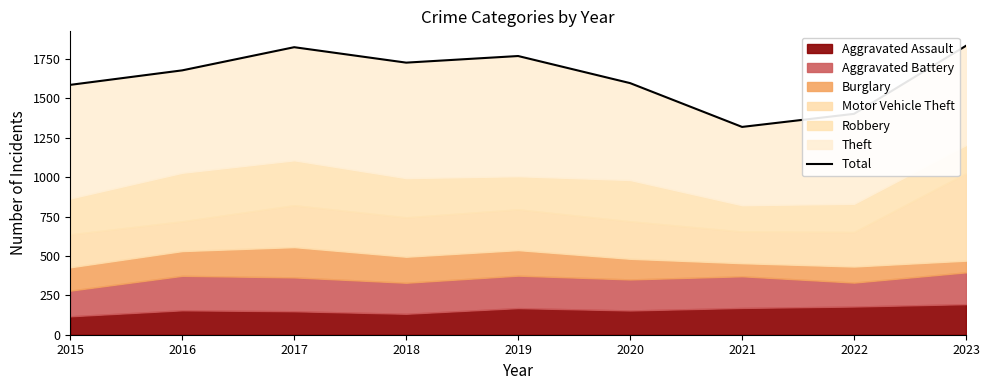

List the labels in order of value, largest first.

2023, 2017, 2019, 2018, 2016, 2020, 2015, 2022, 2021